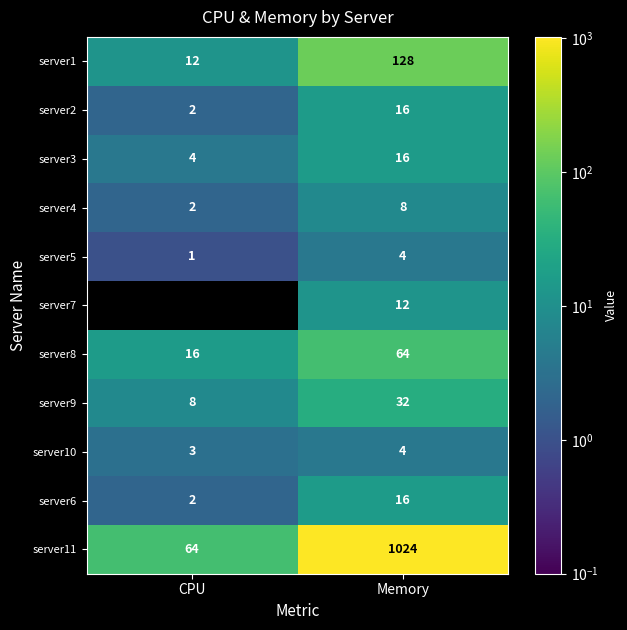

What is the difference between the server1 values at Memory and CPU?

116